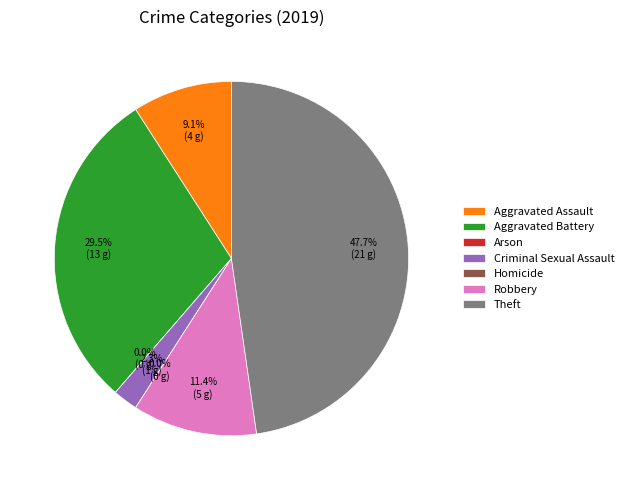

Does Criminal Sexual Assault account for over 50% of the chart?

No